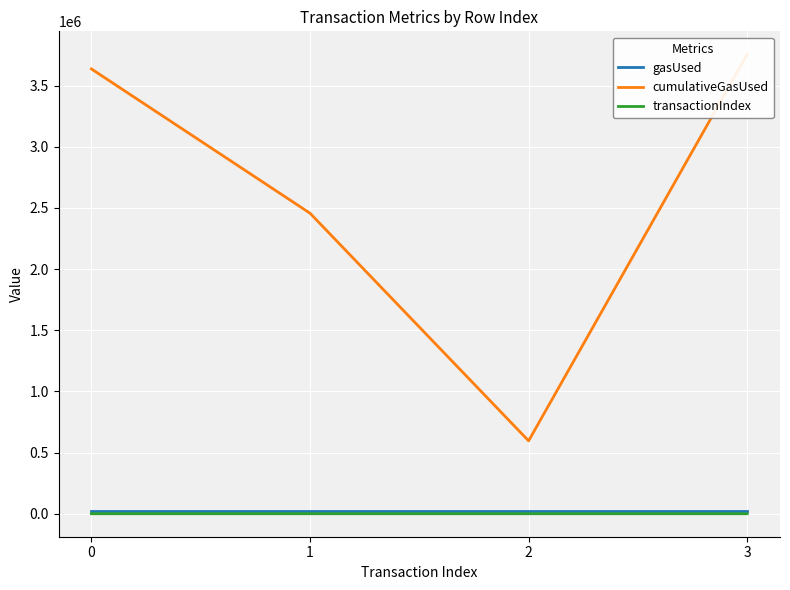

Does the chart display data point markers on the line(s)?

No